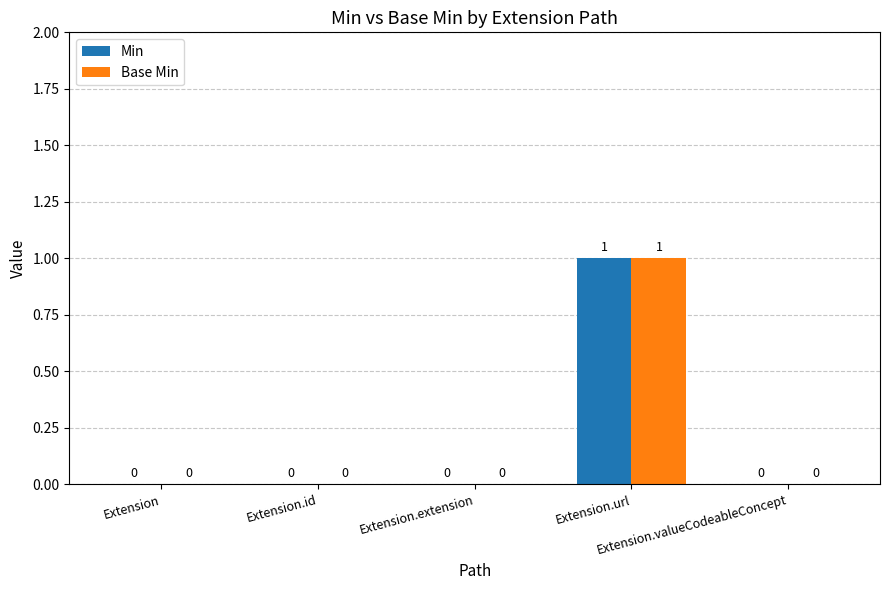

How many Base Min values are between 0 and 1?

5